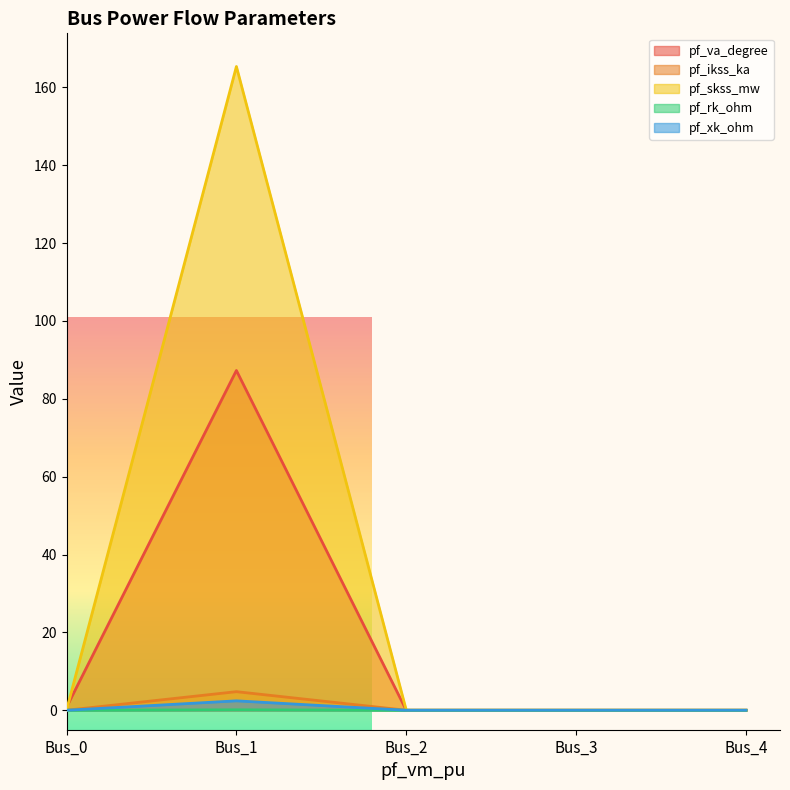

What is the difference between the maximum and second lowest values in the pf_xk_ohm series?

2.4